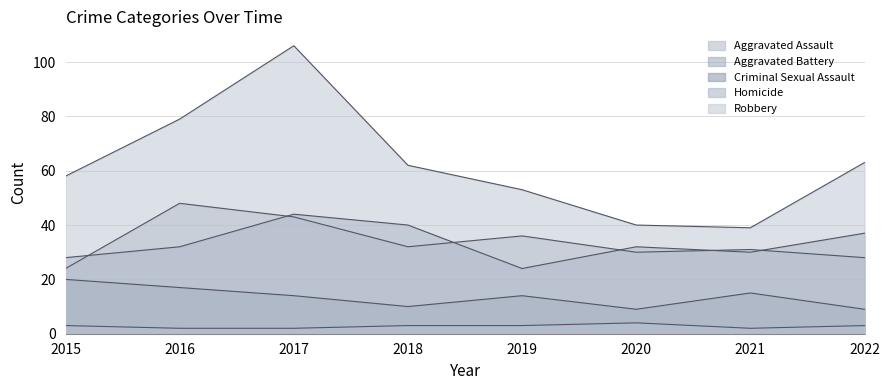

True or false: Robbery and Homicide intersect in this chart.

False